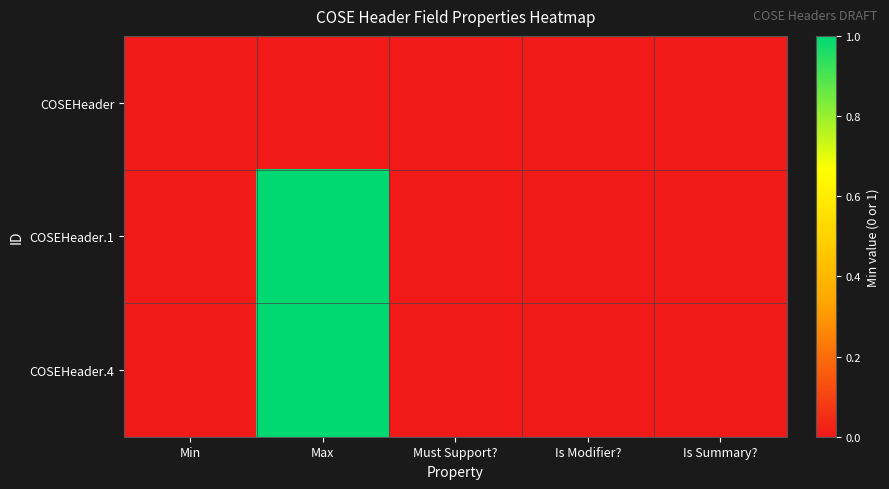

At which category is the sum across all series the highest?

Max